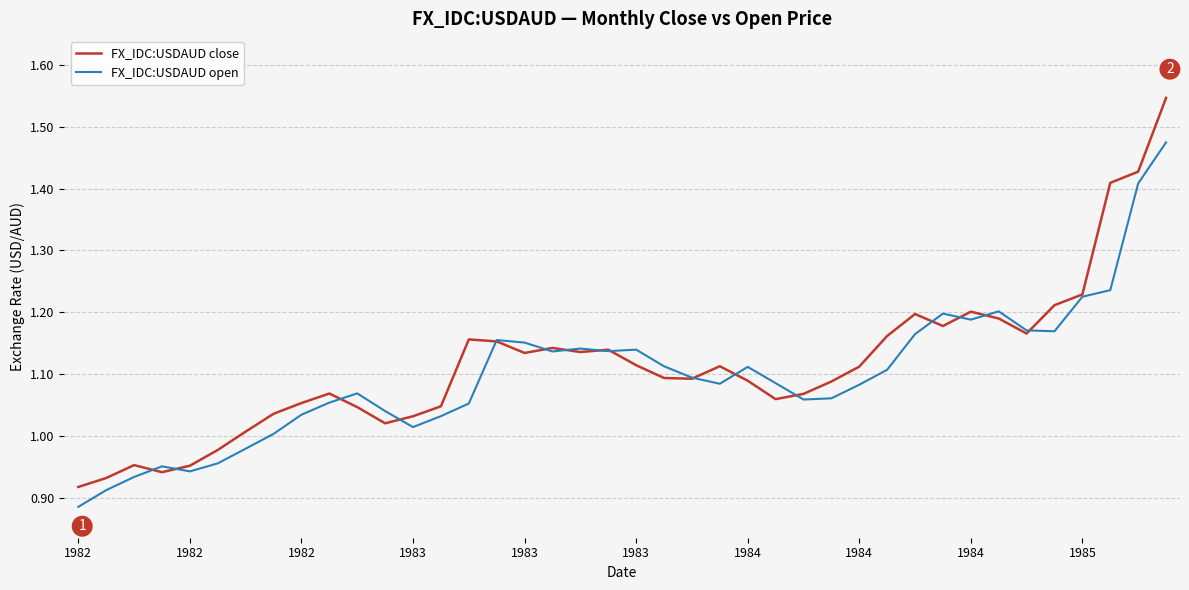

Rank the series by their average value, from lowest to highest.

FX_IDC:USDAUD open, FX_IDC:USDAUD close